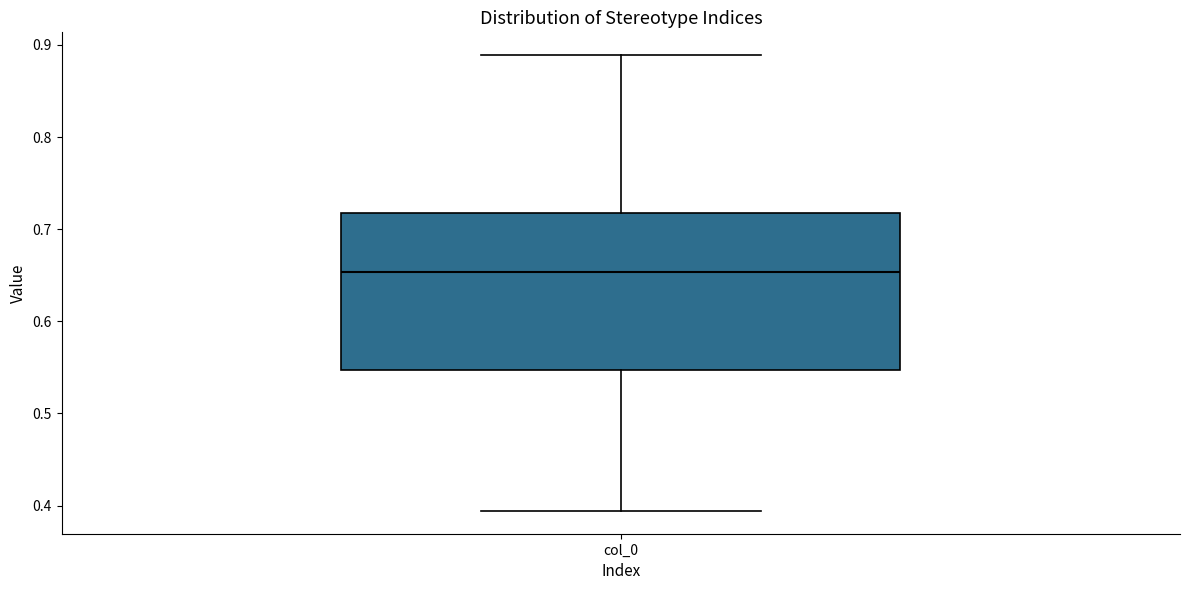

Transcribe this box plot: give where the median line is, the range the box spans, and where the two whiskers end, as read against the y-axis. The values are not printed on the chart, so give them approximately, as read against the axis.

median 0.65, box 0.55 to 0.72, whiskers 0.39 to 0.89